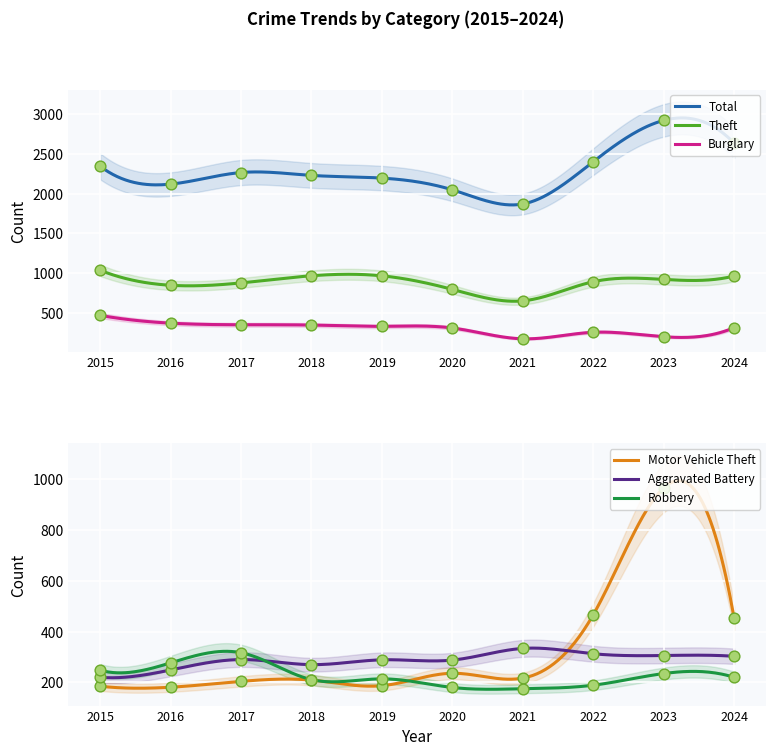

What are all the series names shown in the legend?

Theft, Total, Burglary, Motor Vehicle Theft, Aggravated Battery, Robbery